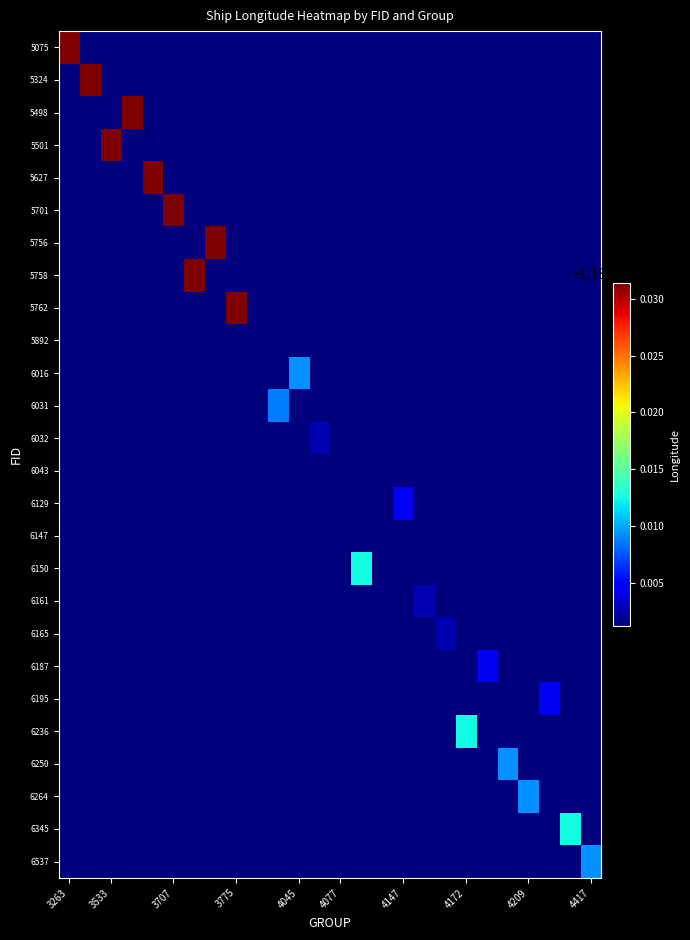

At how many categories does at least one series exceed 118?

26